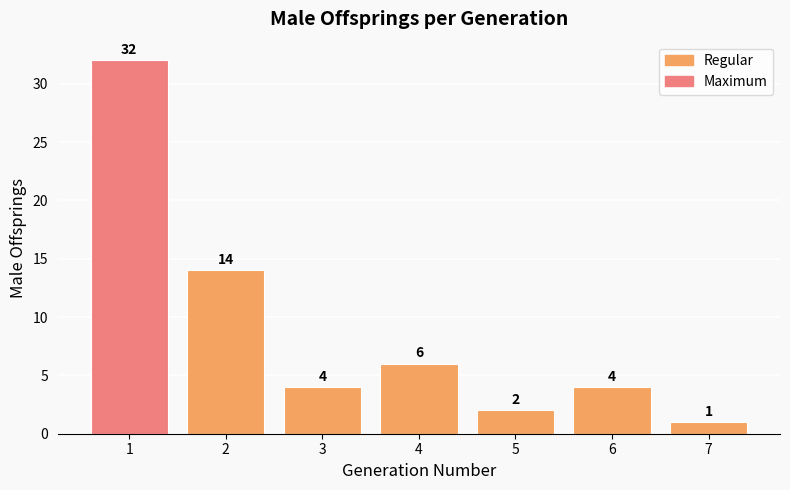

How many data points are less than 4?

2